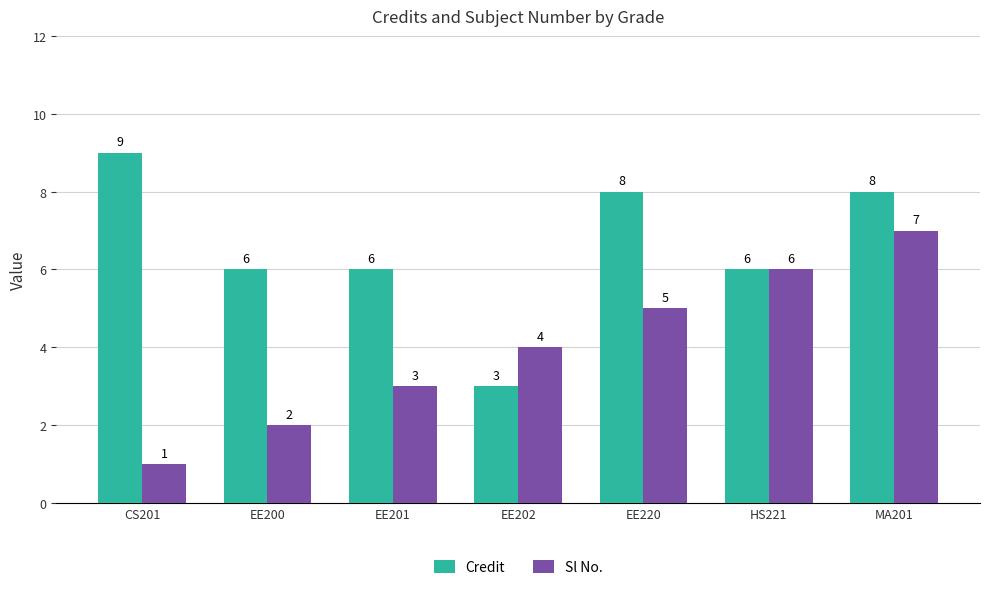

List the series in order of their peak value, lowest first.

Sl No., Credit